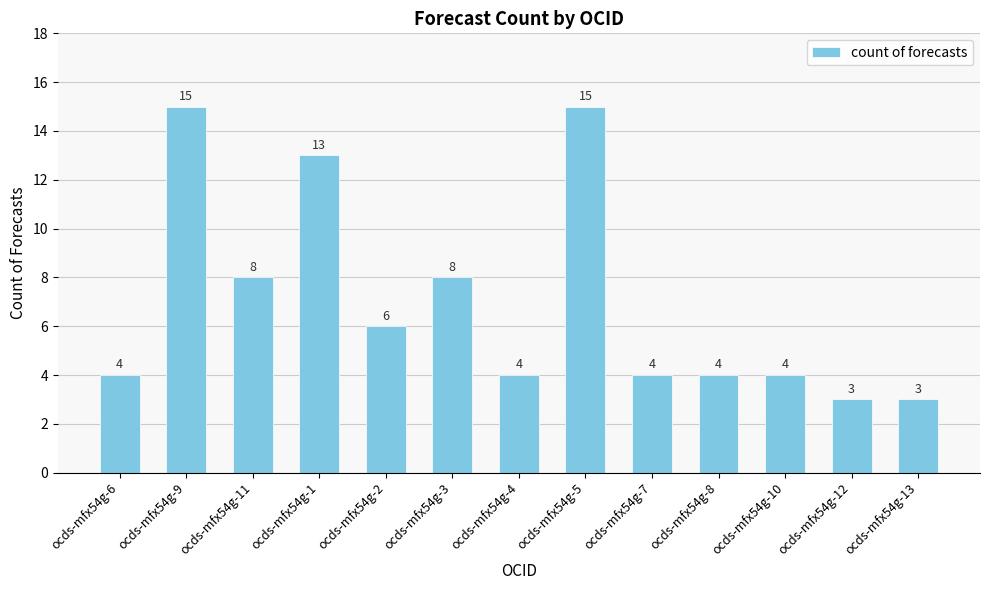

What is the smallest value displayed?

3